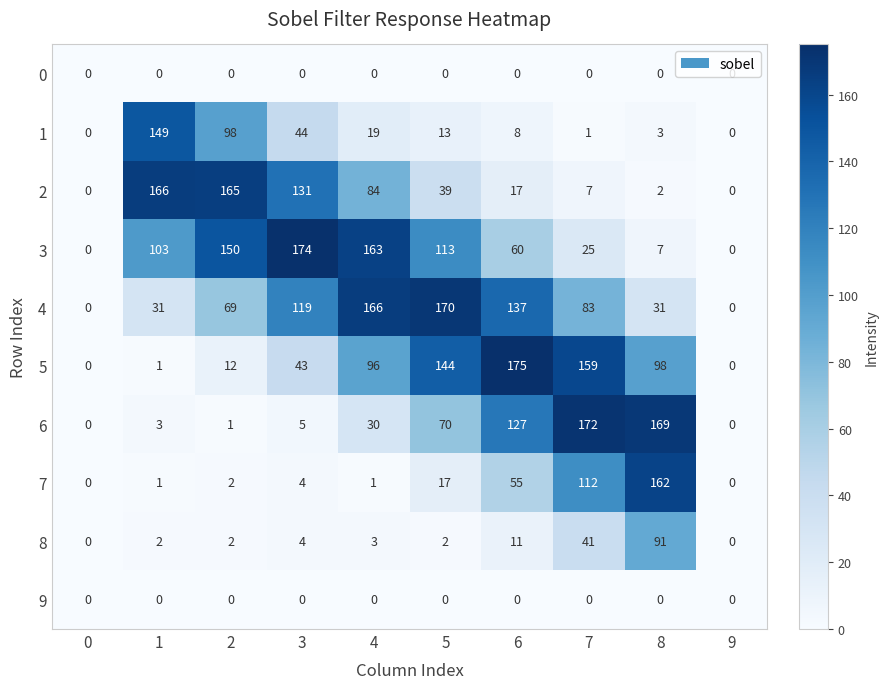

The value of 6 at 4 is 30. True or false?

True